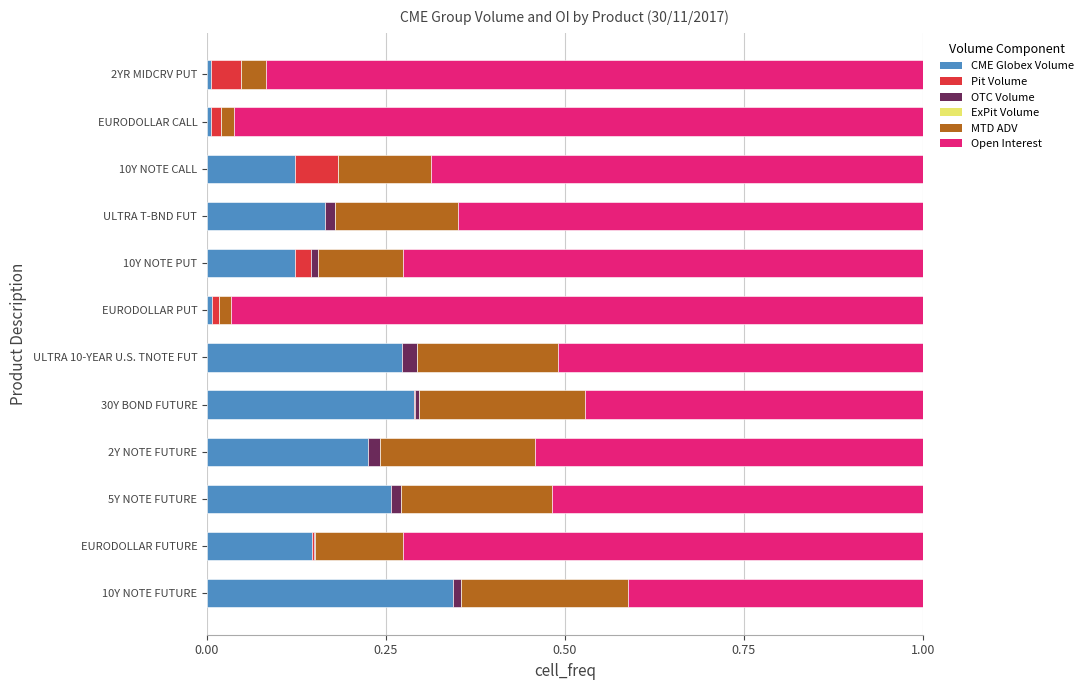

What is the sum of all CME Globex Volume values?

2.0